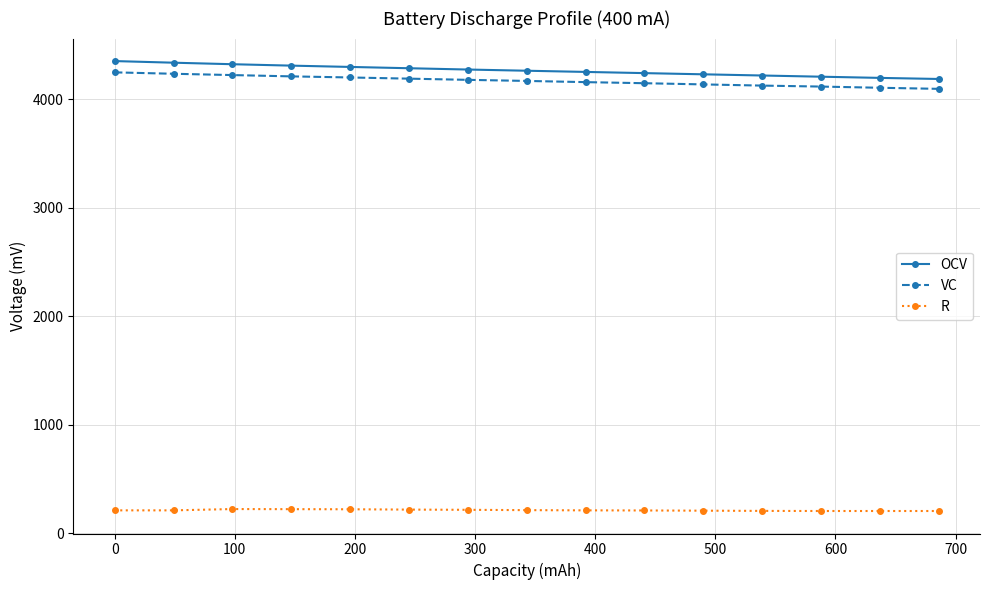

At how many categories does at least one series exceed 3140?

15